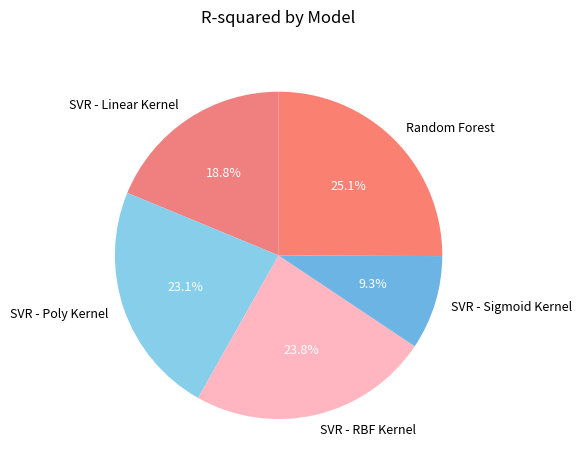

Between SVR - Poly Kernel and SVR - Linear Kernel, which is larger?

SVR - Poly Kernel